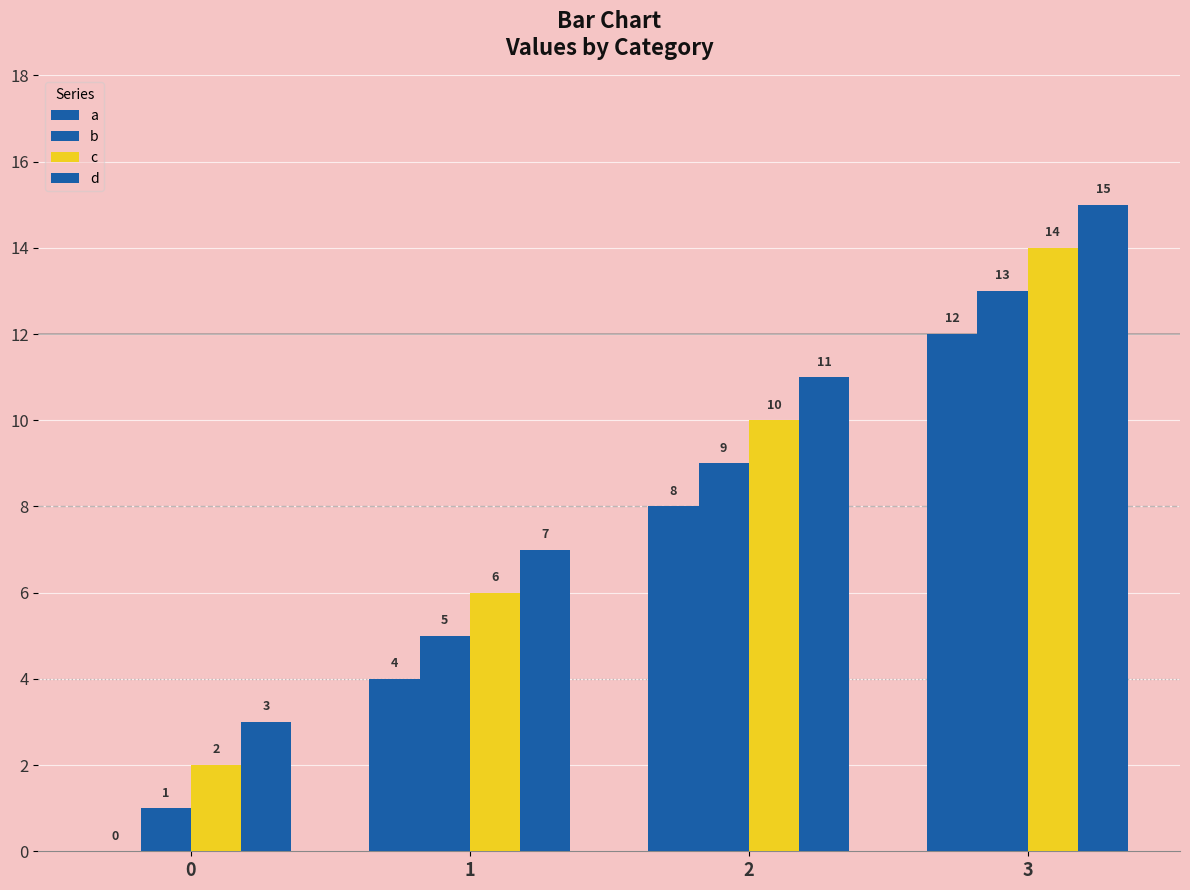

How many groups of bars are there?

4